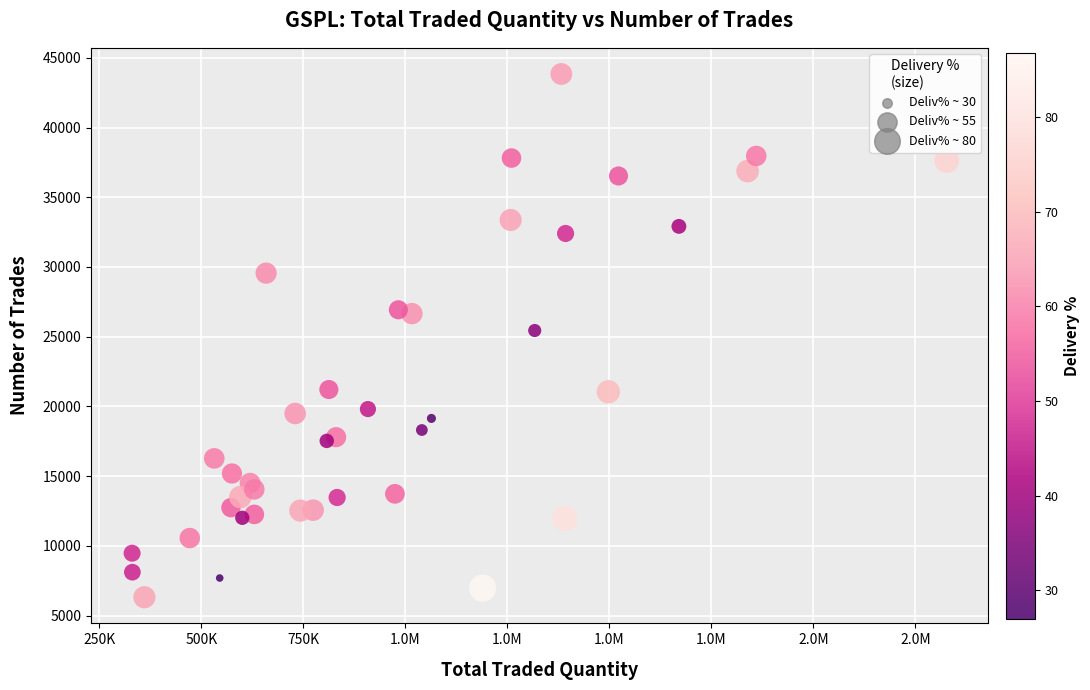

What is the range of X values (max minus min)?

1997140